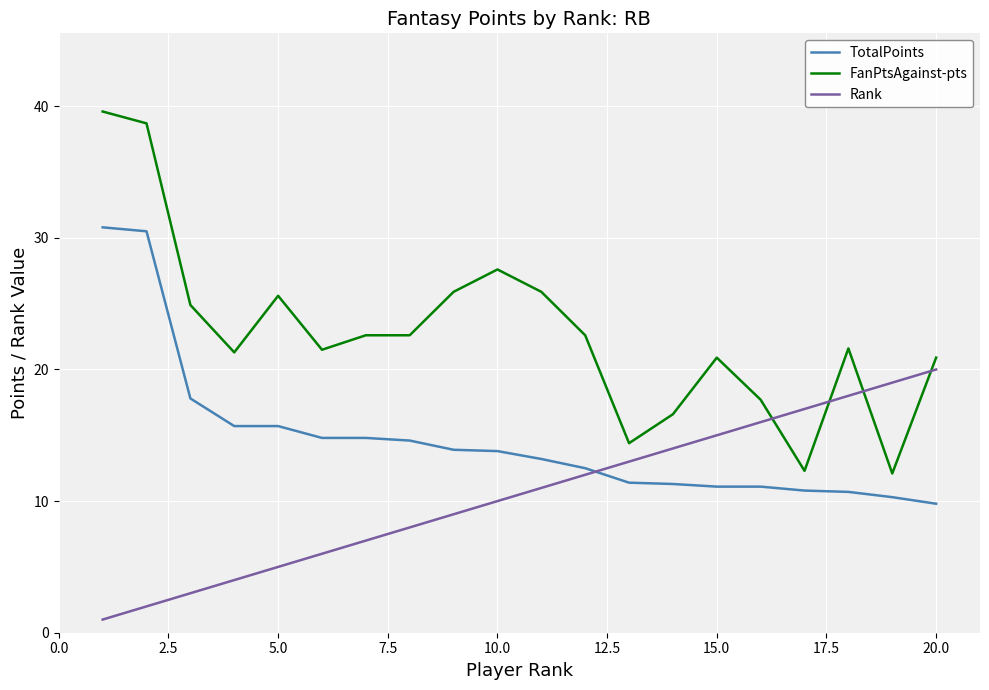

Which series has the largest total across all categories?

FanPtsAgainst-pts